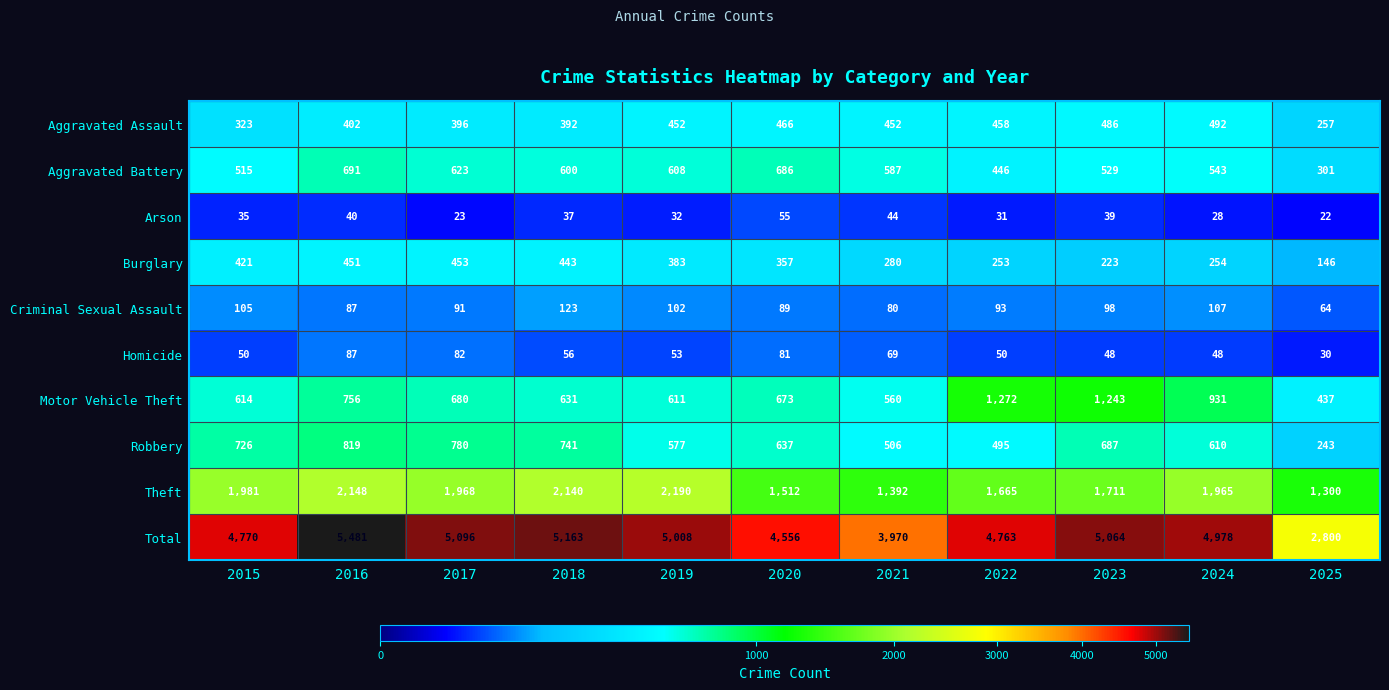

What is the sum of the Theft values at 2022 and 2025?

2965